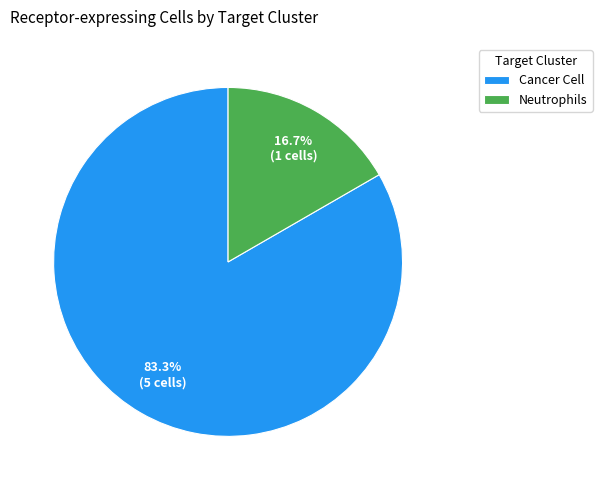

Between Cancer Cell and Neutrophils, which is larger?

Cancer Cell